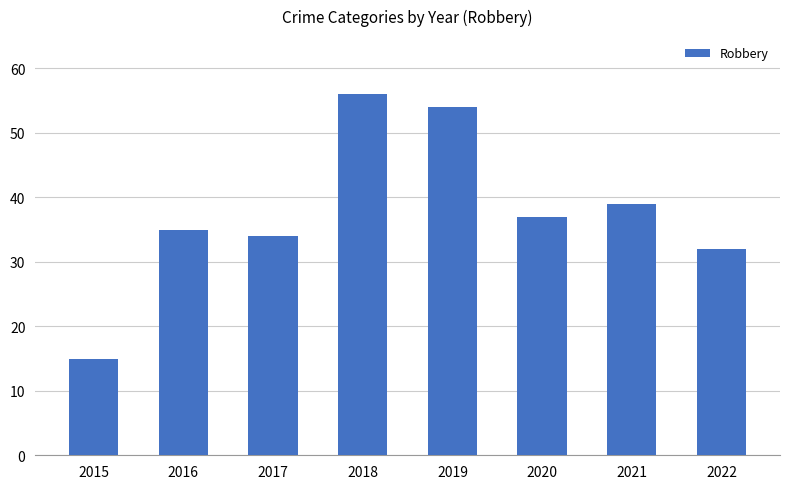

What is the smallest value displayed?

15